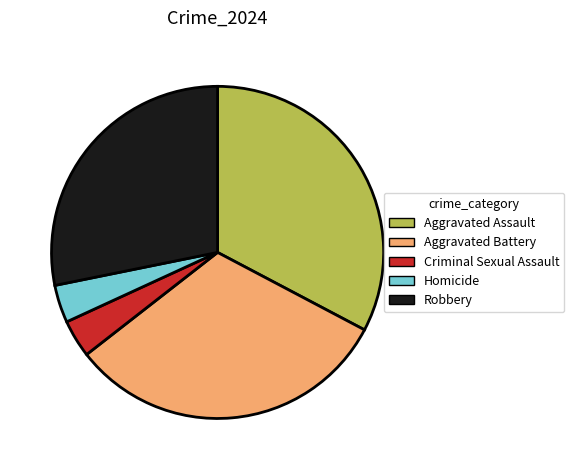

Is the sum of Aggravated Assault and Robbery greater than half?

Yes